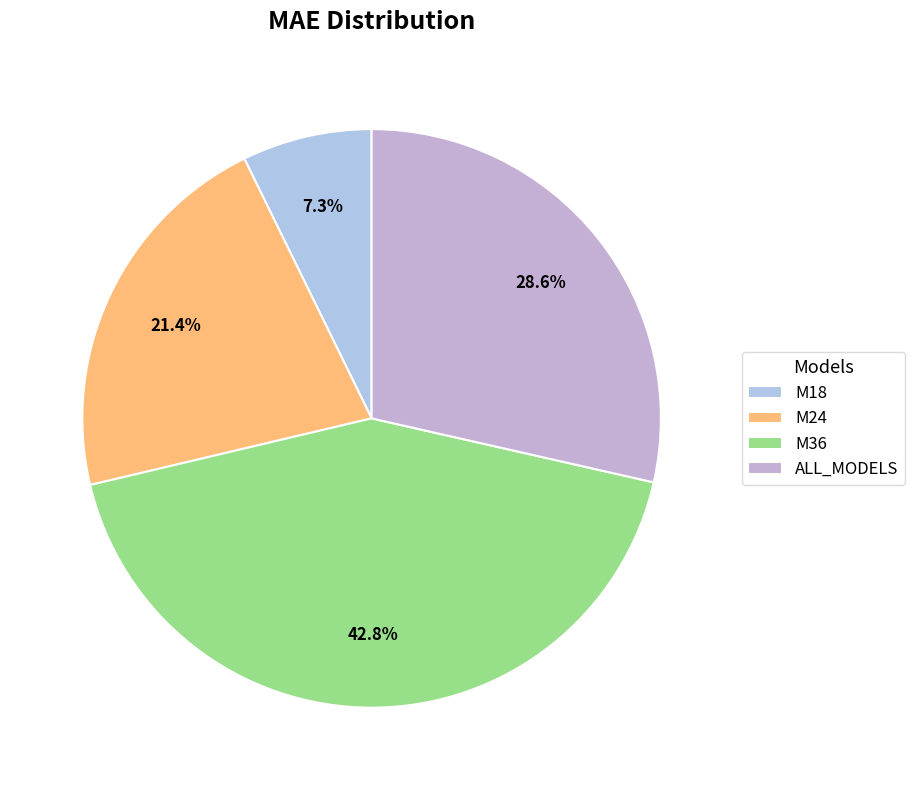

What percentage is the M18 slice, to the nearest percent?

7%